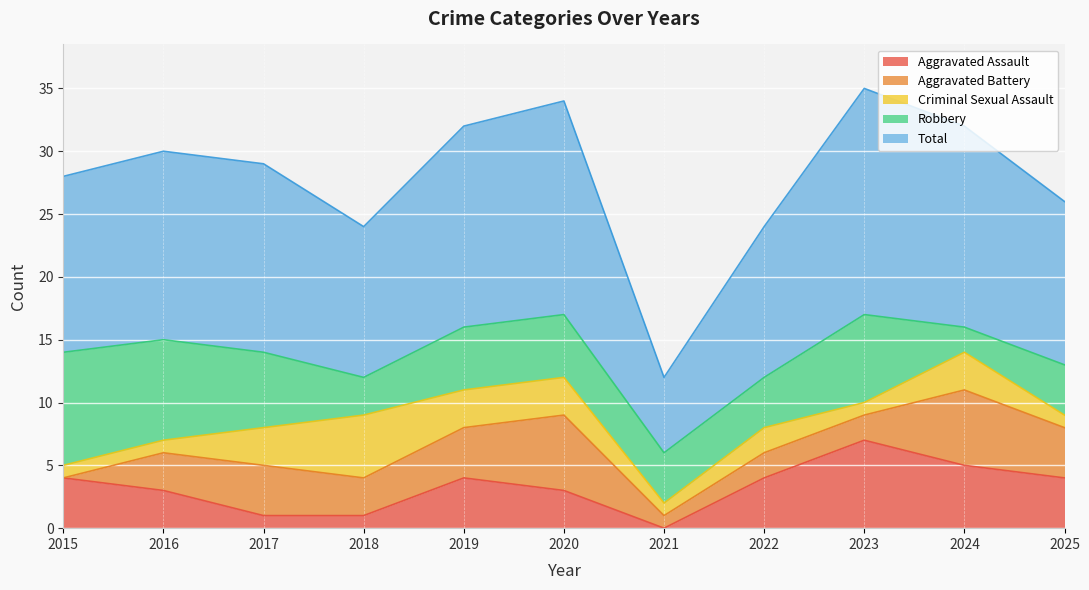

Which series changed the most between 2017 and 2018?

Robbery